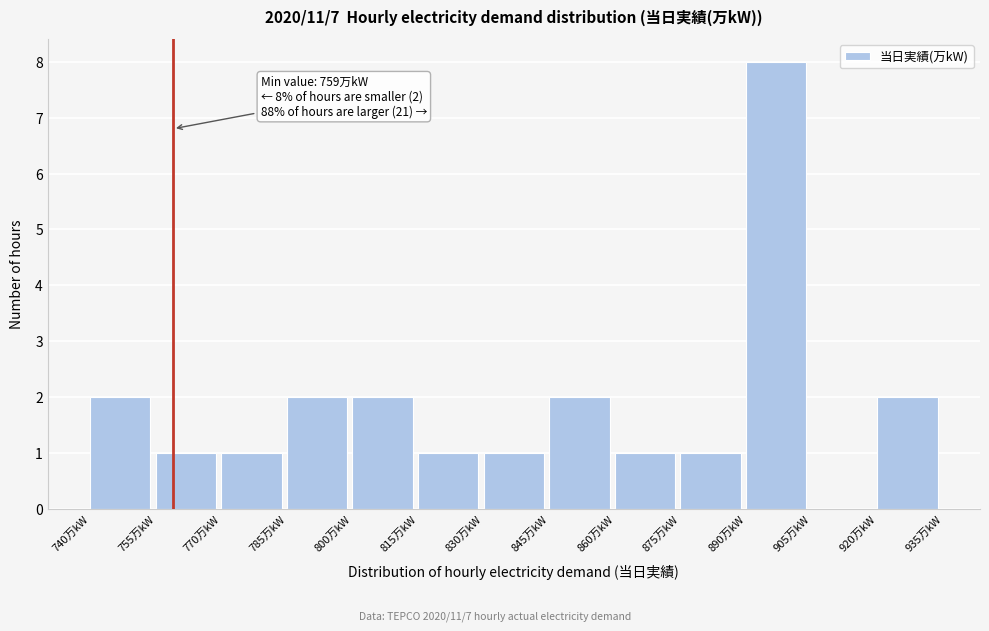

Which range on the x-axis has the tallest bar?

890 to 905